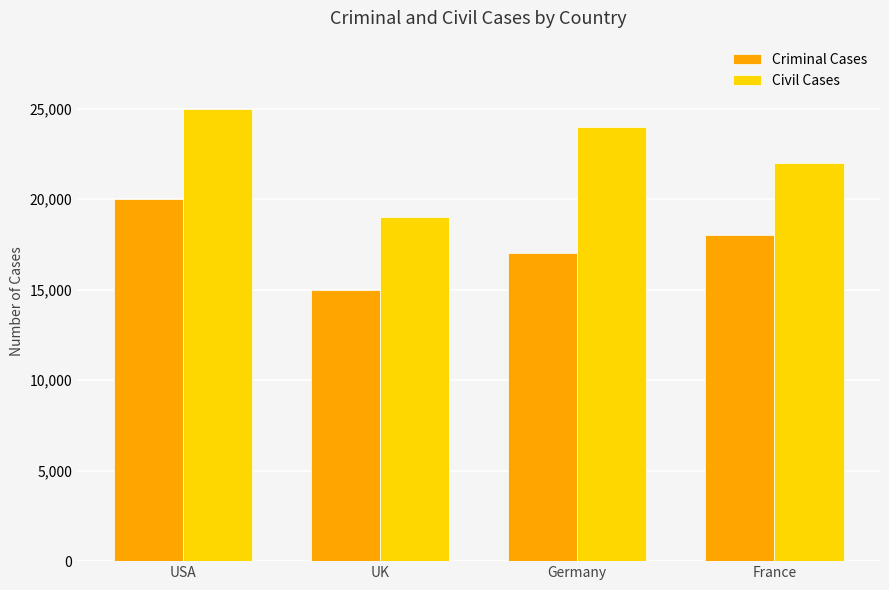

Where is Civil Cases nearest to the value 22000?

France